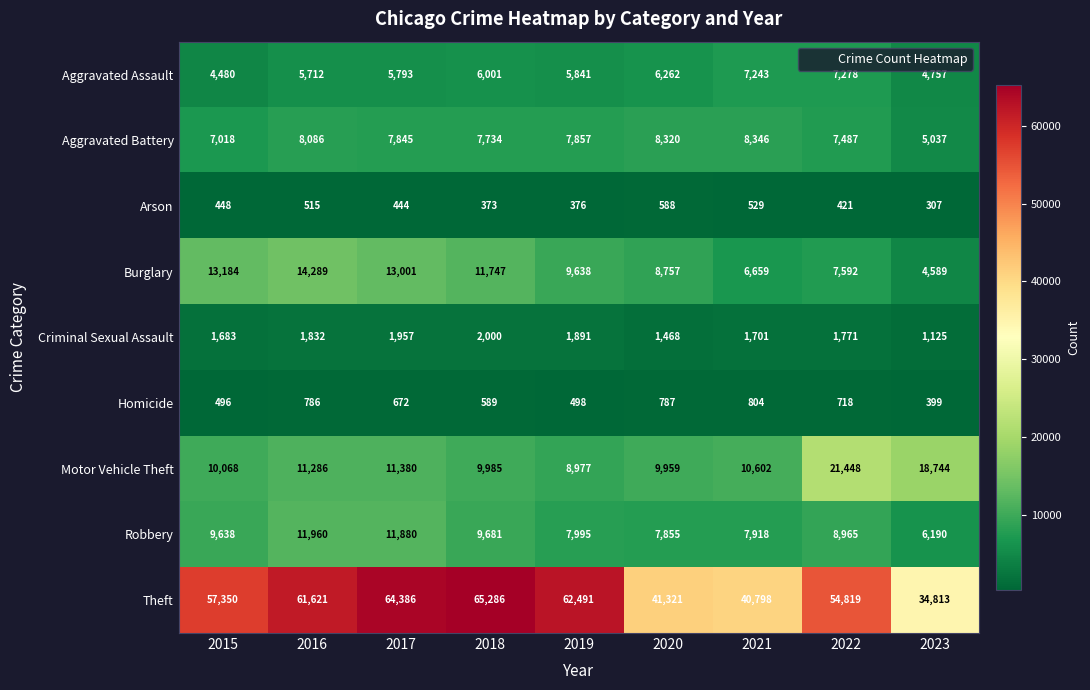

At how many categories does at least one series exceed 39489?

8